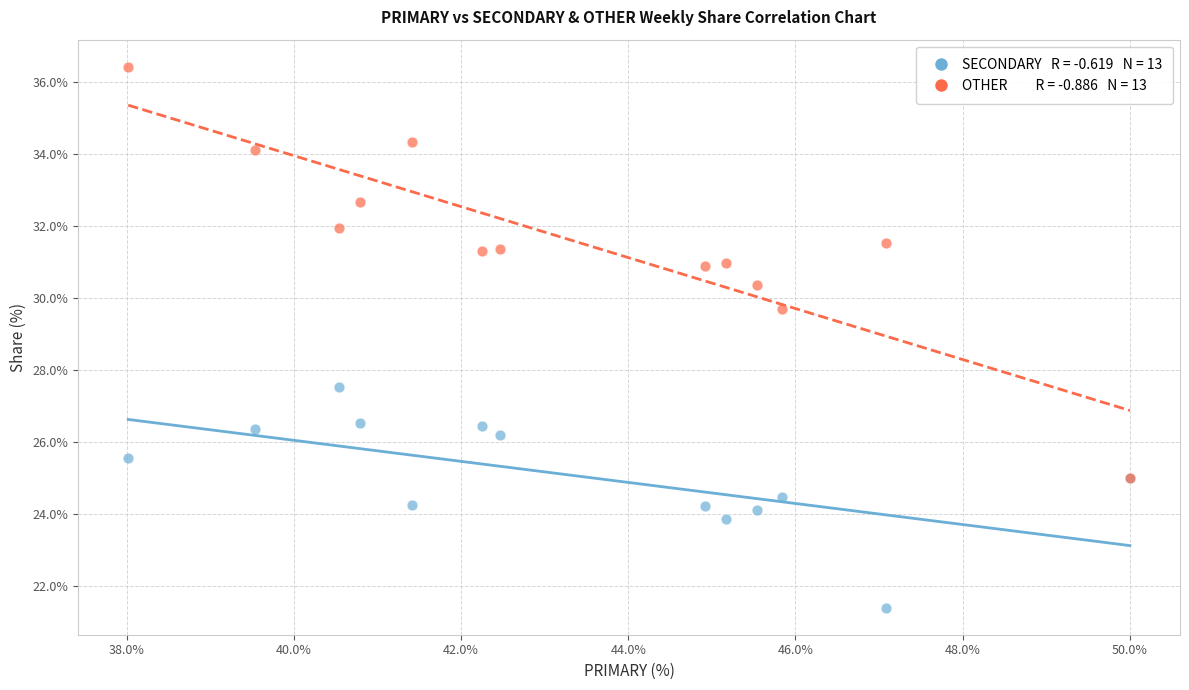

Across all series, what Y value is closest to 28?

27.5